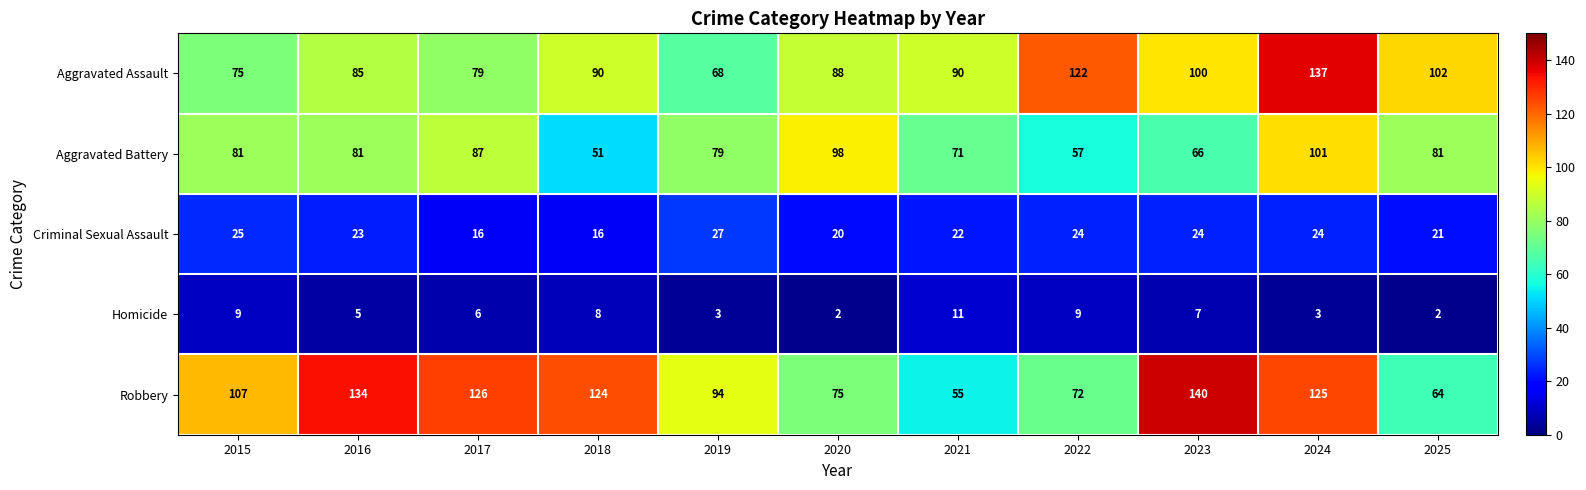

The value of Aggravated Battery at 2019 is 120. True or false?

False